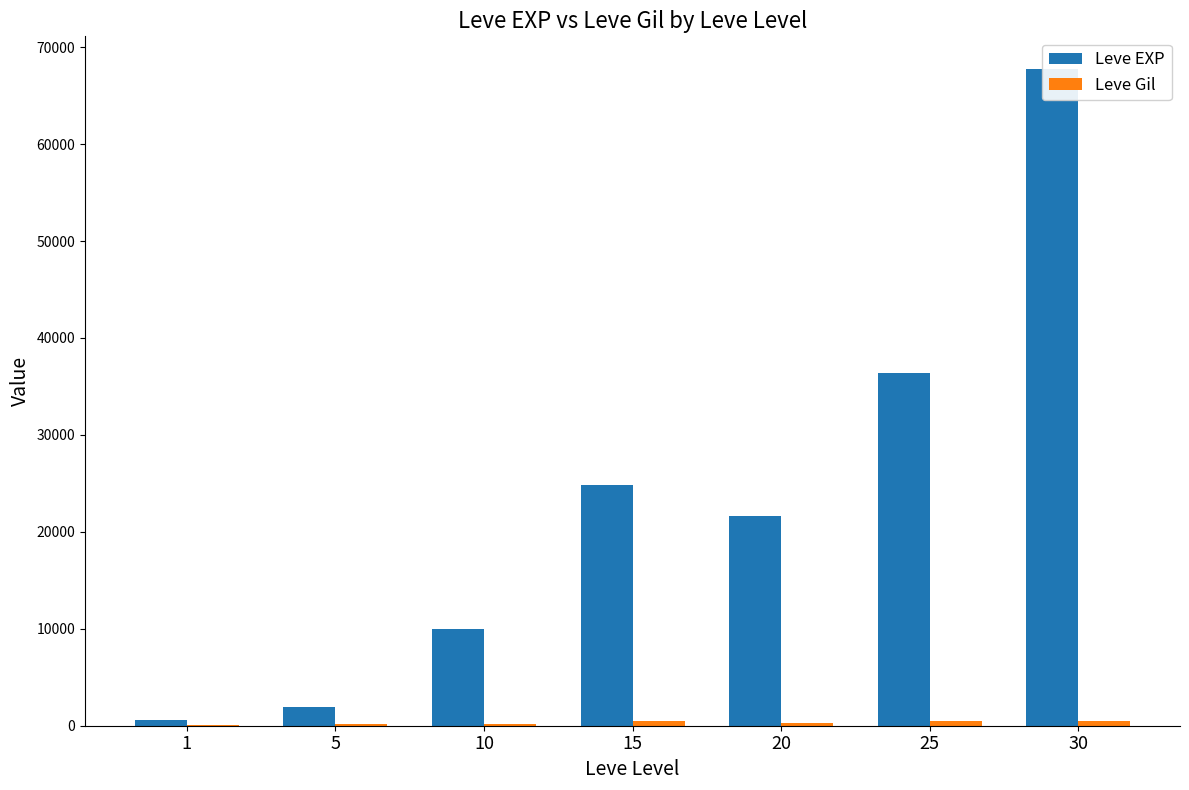

What is the total value across all series at 15?

25319